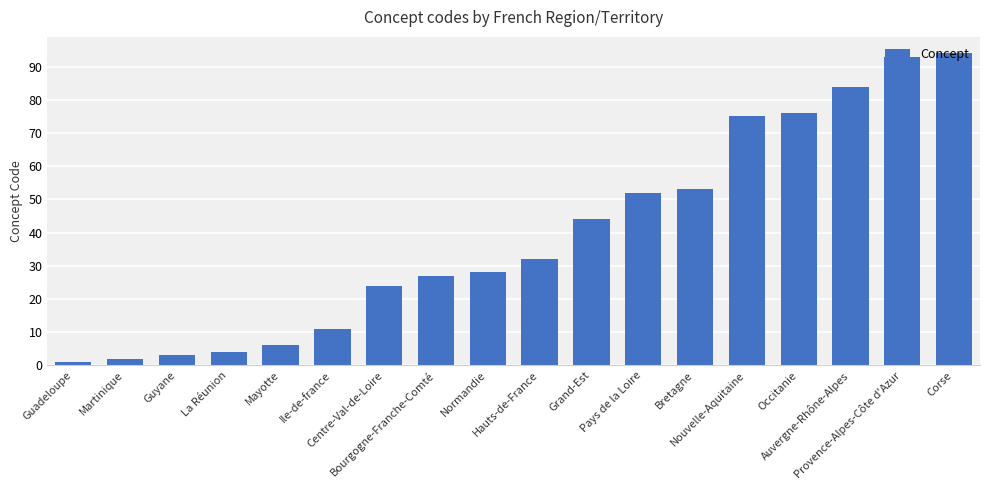

What is the greatest value displayed?

94